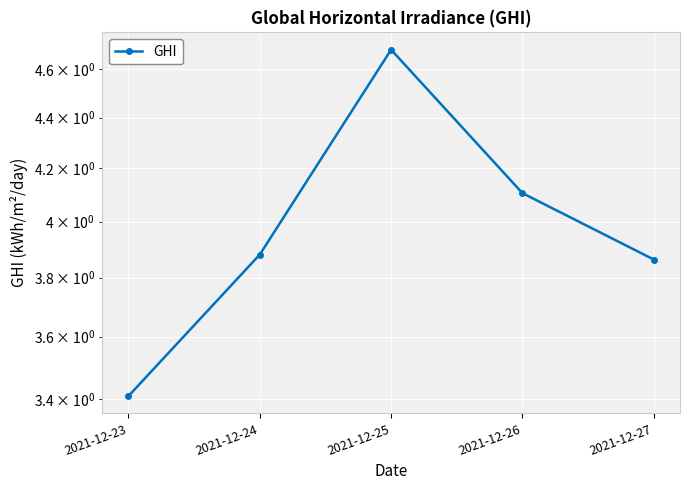

Count the number of data series in this chart.

1